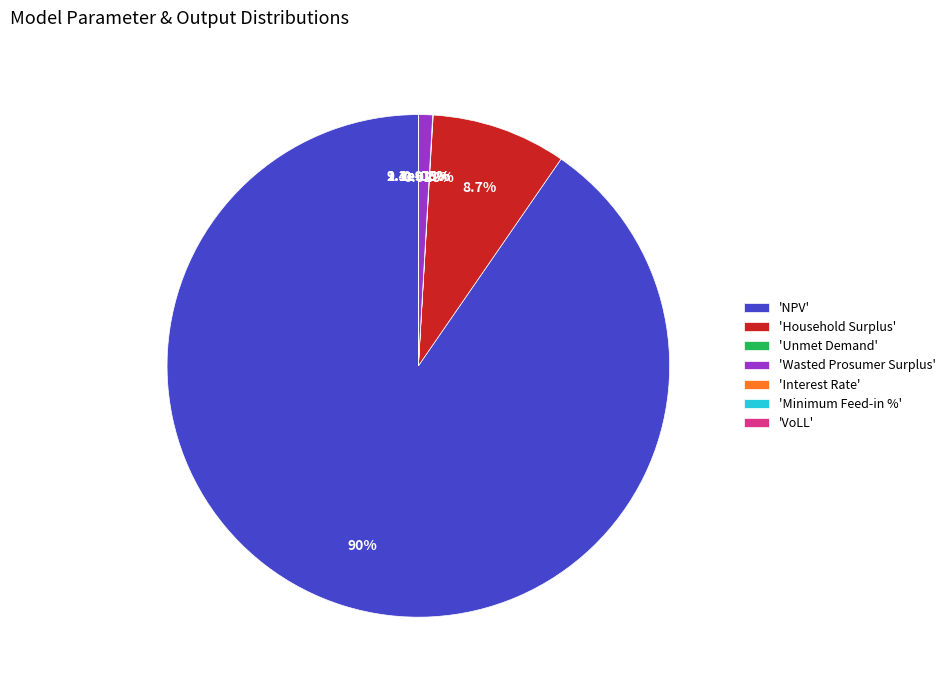

To the nearest percent, what percentage of the pie is Wasted Prosumer Surplus?

1%